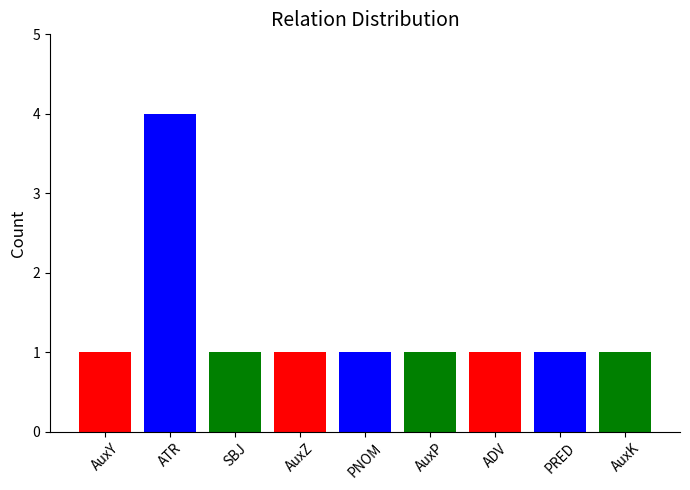

How many values exceed 1?

1